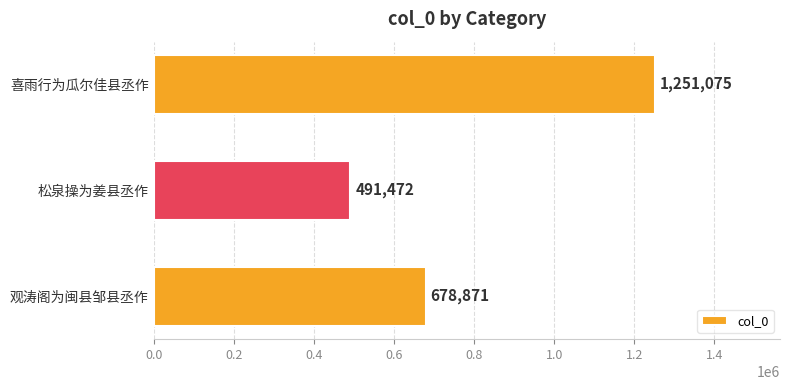

How many bars are there in total?

3